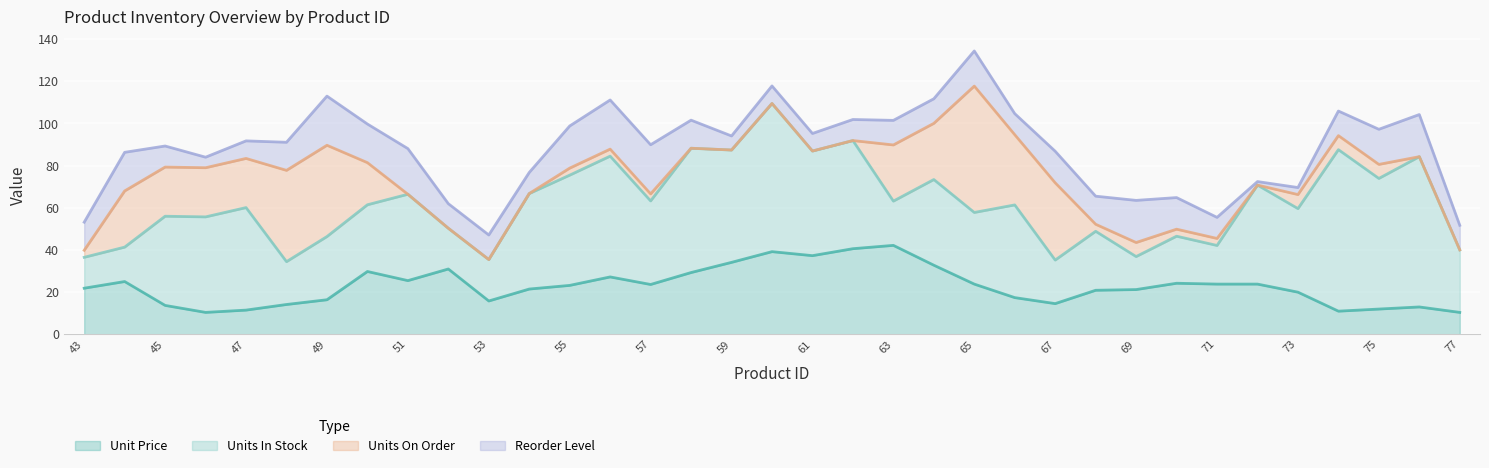

What are all the series names shown in the legend?

Unit Price, Units In Stock, Units On Order, Reorder Level